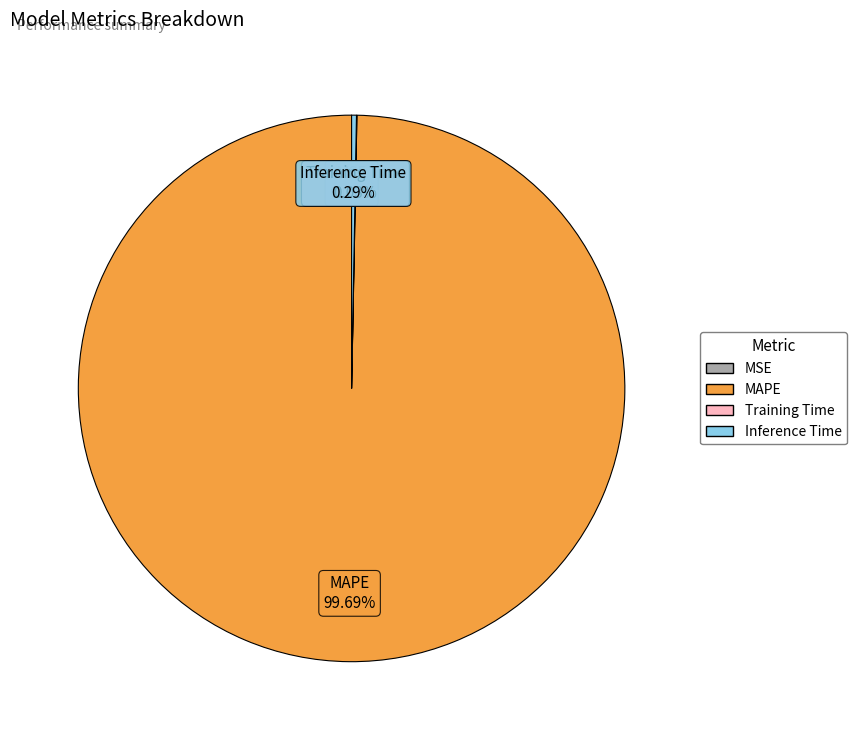

Is Inference Time the majority of the pie?

No